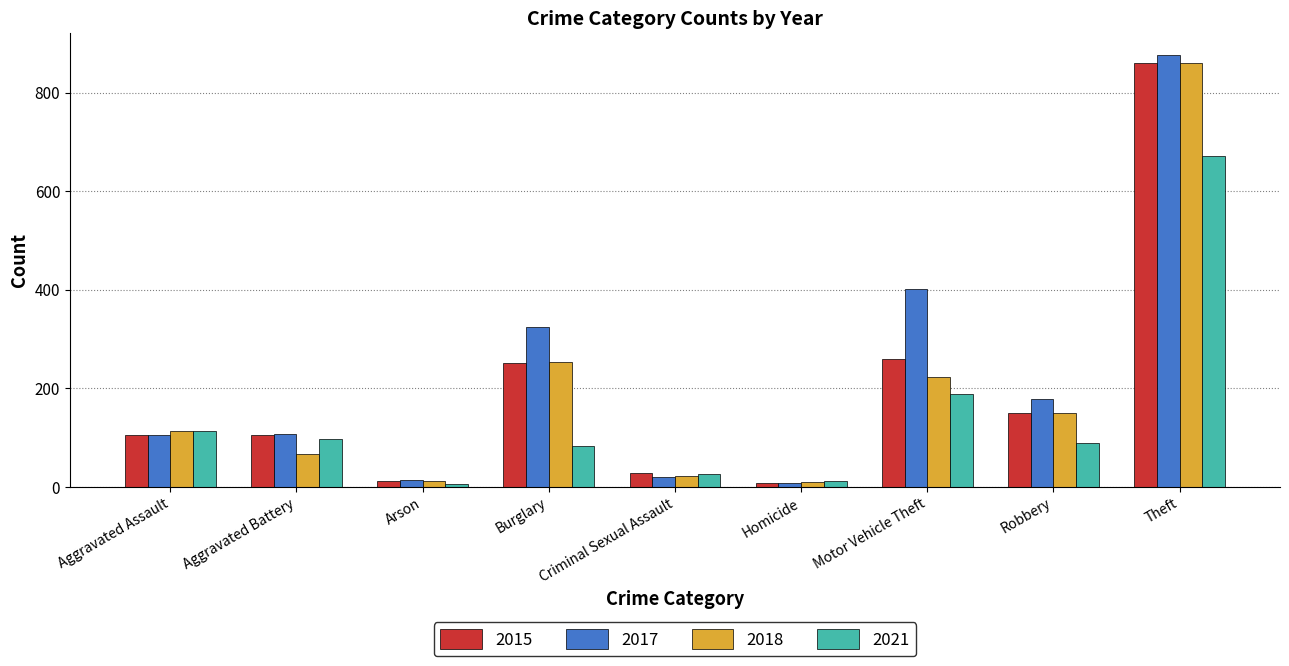

What is the maximum value shown in the chart?

877